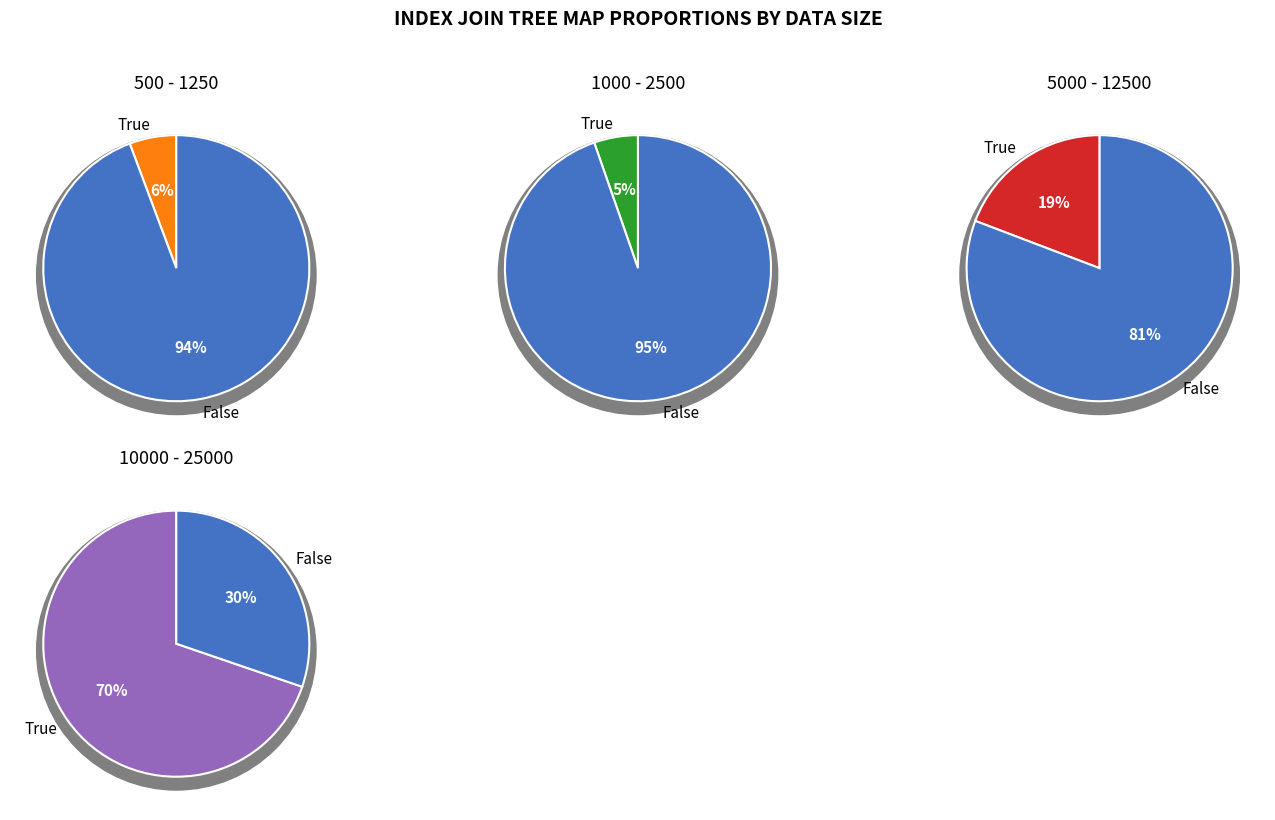

How much of the chart is everything except 1000 - 2500?

94.7%